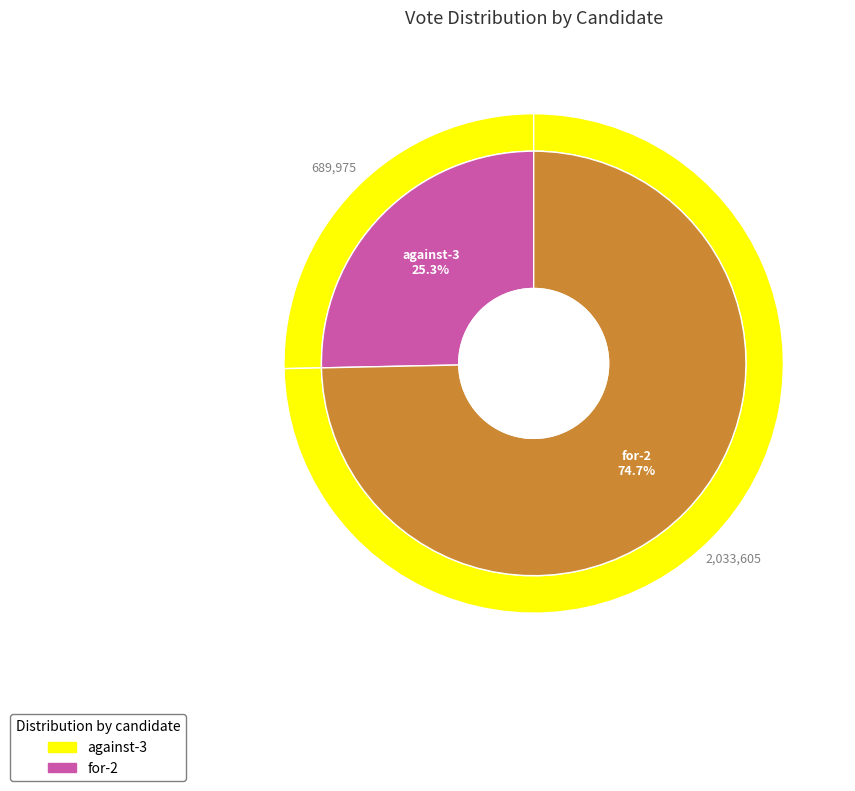

How many slices are in this pie chart?

2